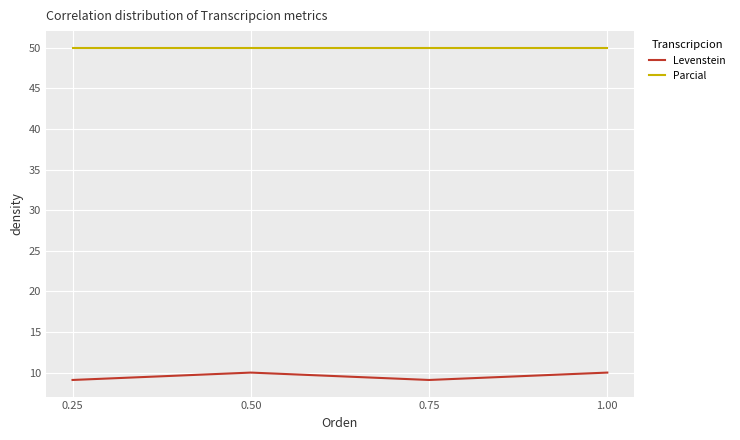

What is the maximum value shown in the chart?

50.0